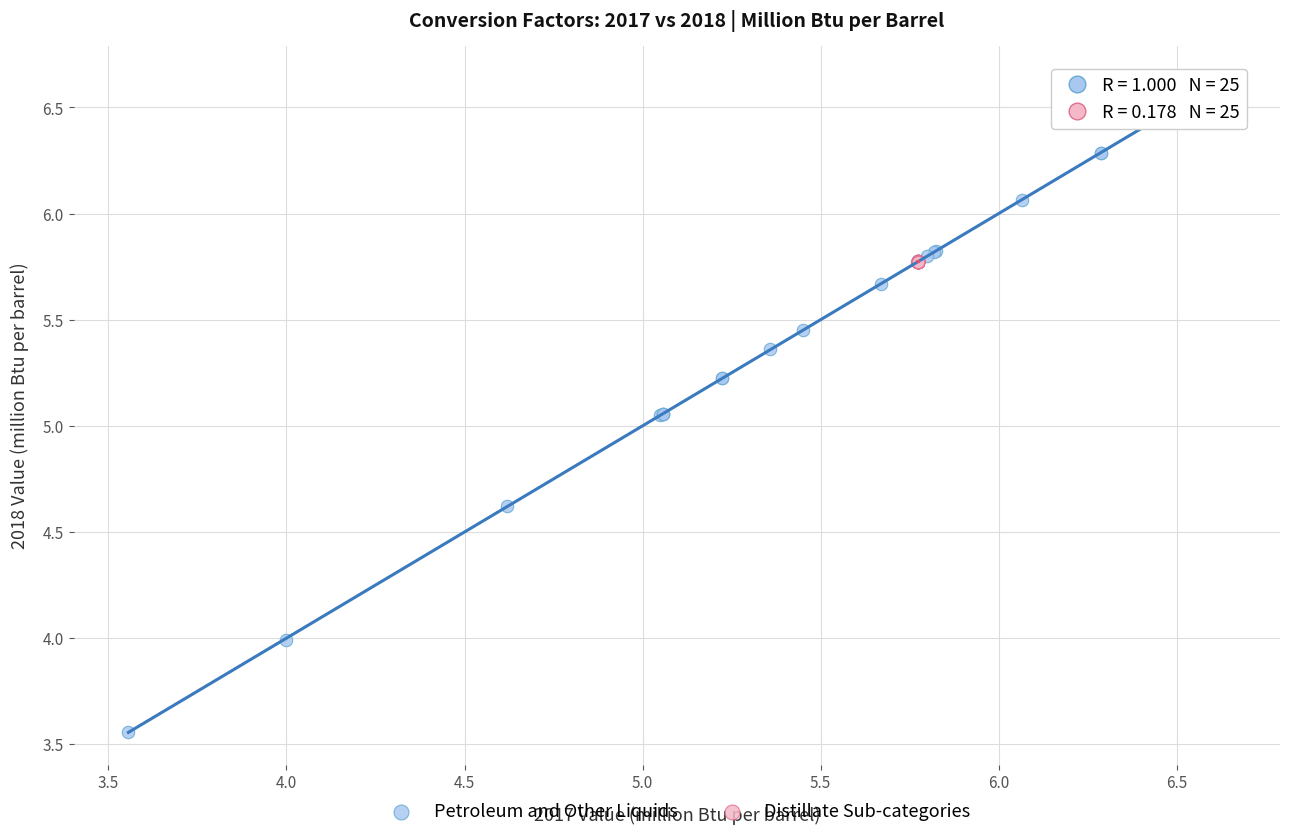

Which series contains the lowest Y value?

Petroleum and Other Liquids